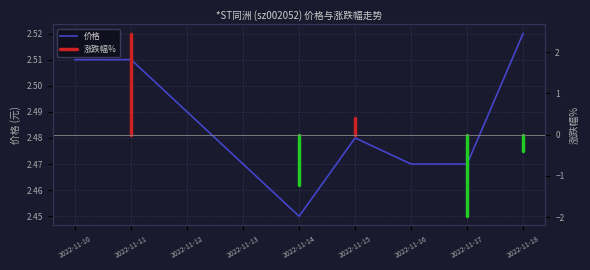

What is the value of the 6th point from the left?

2.5